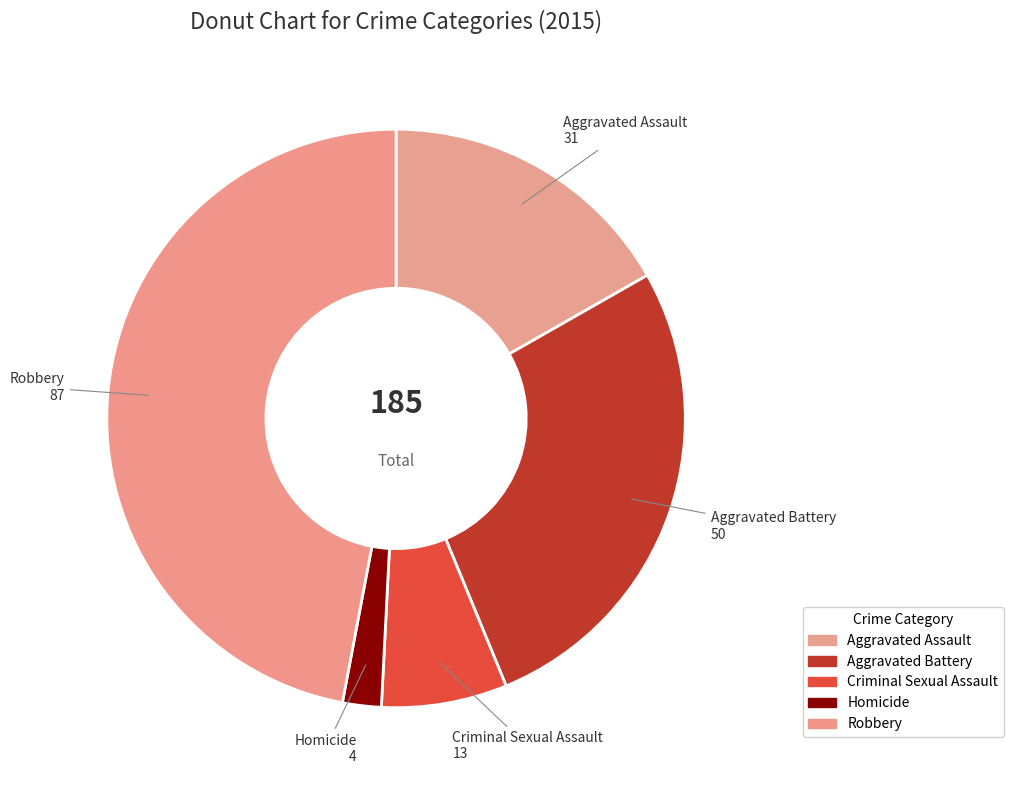

To the nearest percent, what is the average slice percentage?

20%